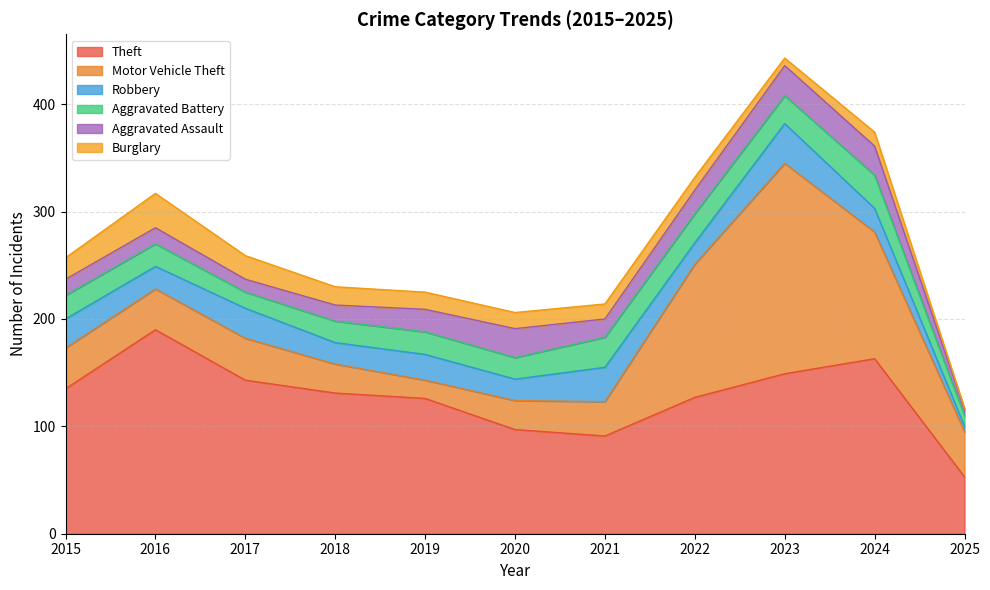

How many series are shown in this chart?

6